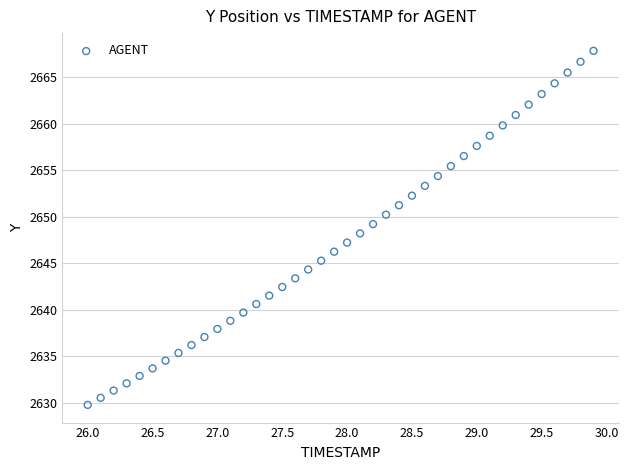

What is the range of X values (max minus min)?

3.9